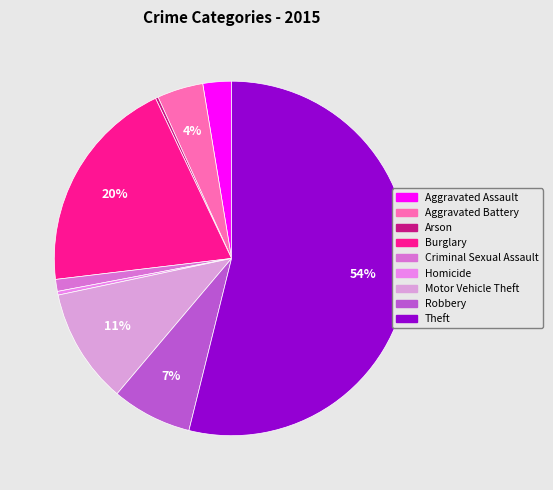

To the nearest percent, what is the average slice percentage?

11%